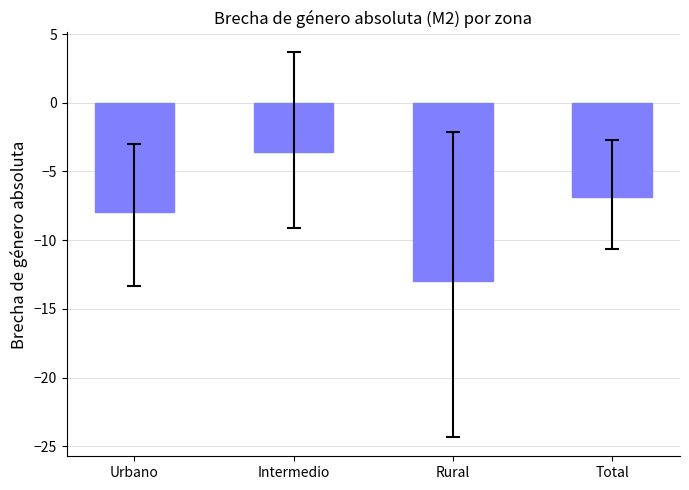

List the labels in order of value, smallest first.

Rural, Urbano, Total, Intermedio